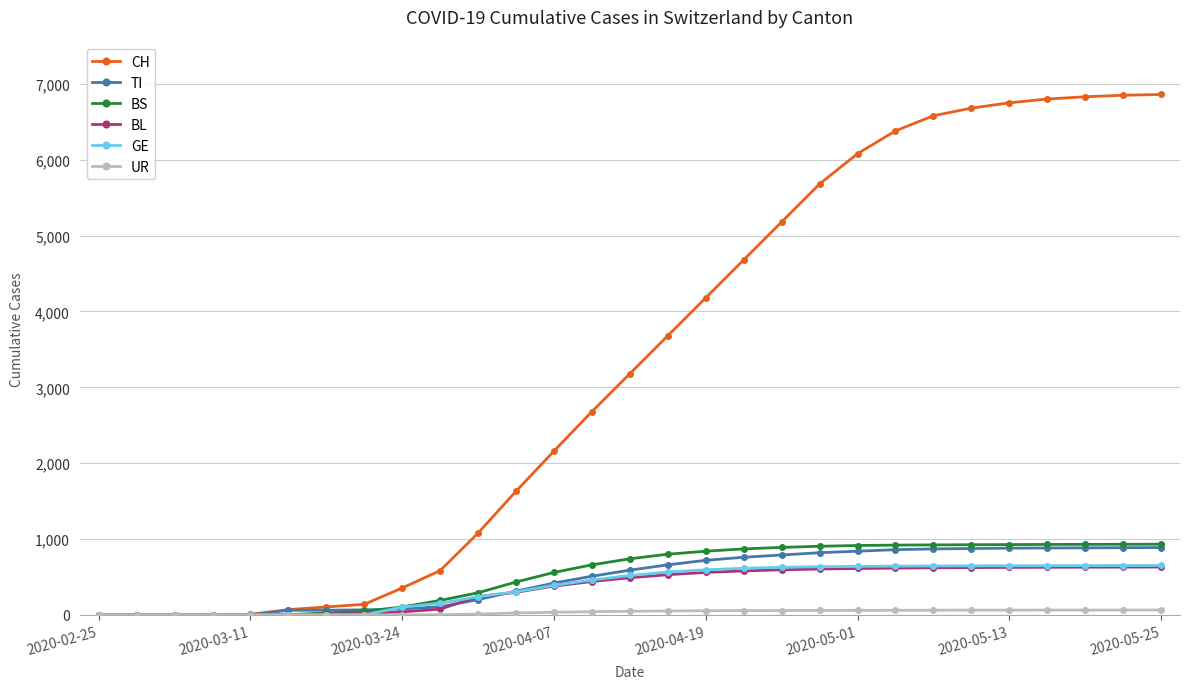

What is the greatest value displayed?

6860